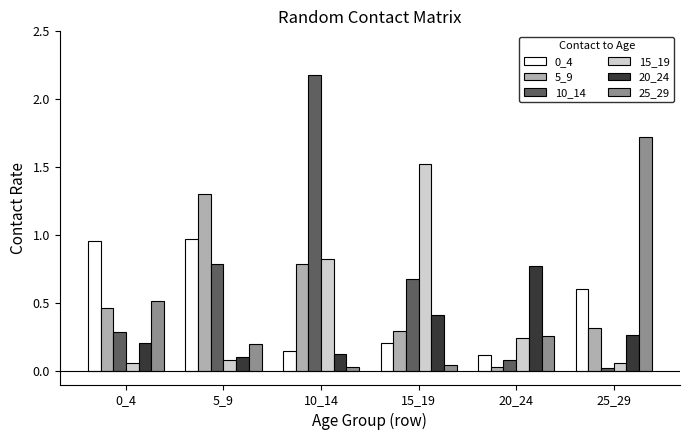

At which label is 10_14 closest to 1?

5_9